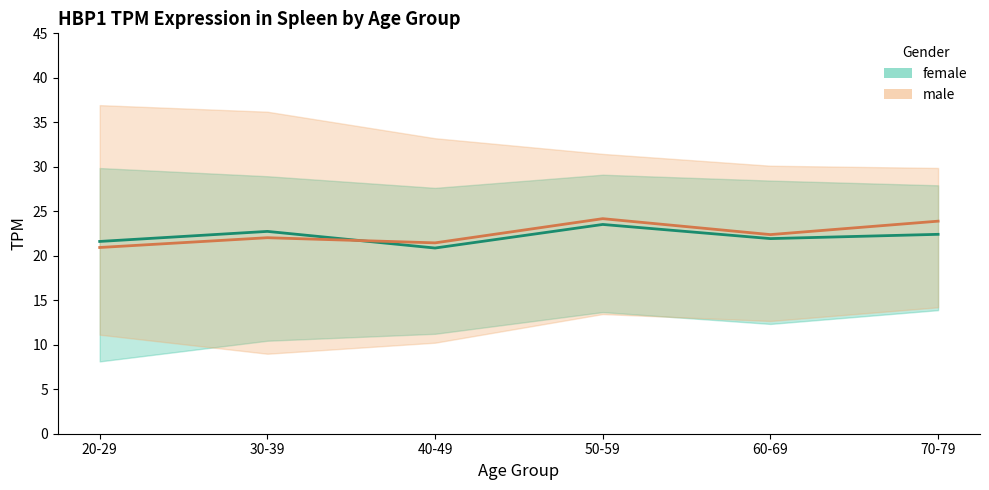

Between 40-49 and 60-69, which series saw the biggest shift?

female mean